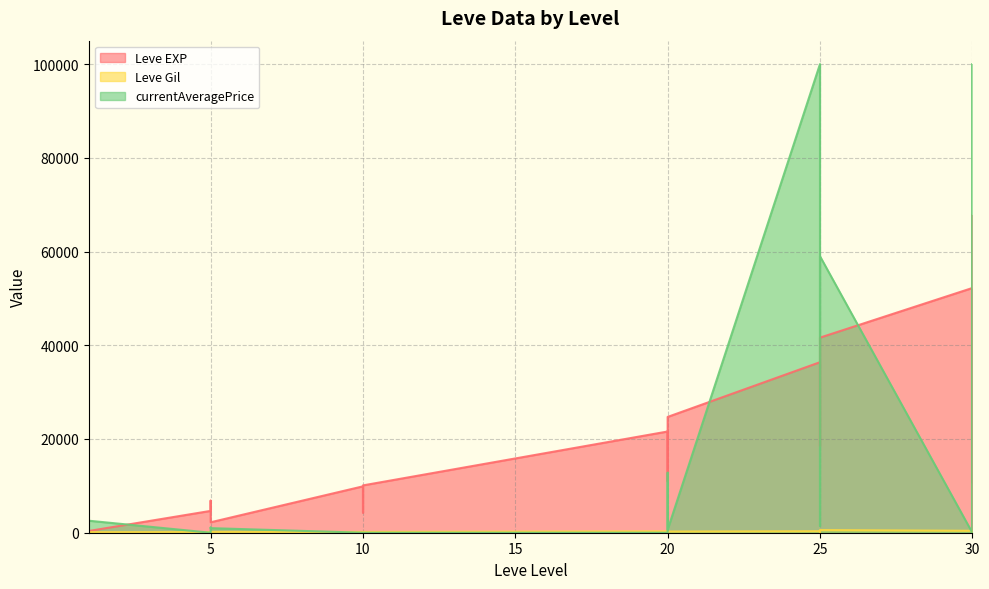

Reading left to right, extract all data points from this chart.

Leve EXP: 630	900	370	4660	6840	5220	2230	9900	4300	10100	21600	21600	21600	10970	24710	36390	32460	18490	30820	41630	52220	44230	10740	67730
Leve Gil: 112	112	112	140	224	140	170	170	172	170	295	232	295	108	248	317	290	172	336	562	410	460	136	438